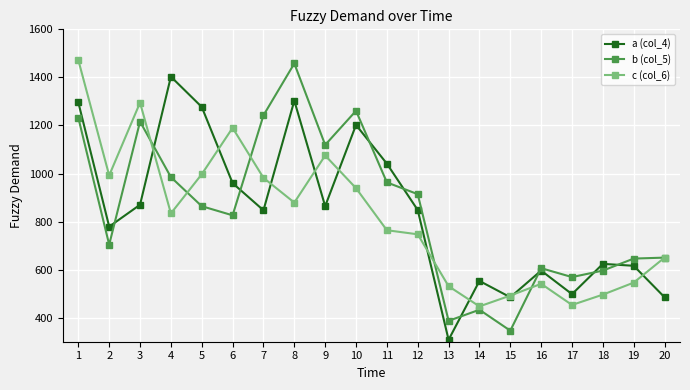

Is the value of b (col_5) at 20 greater than the value of c (col_6) at 19?

Yes